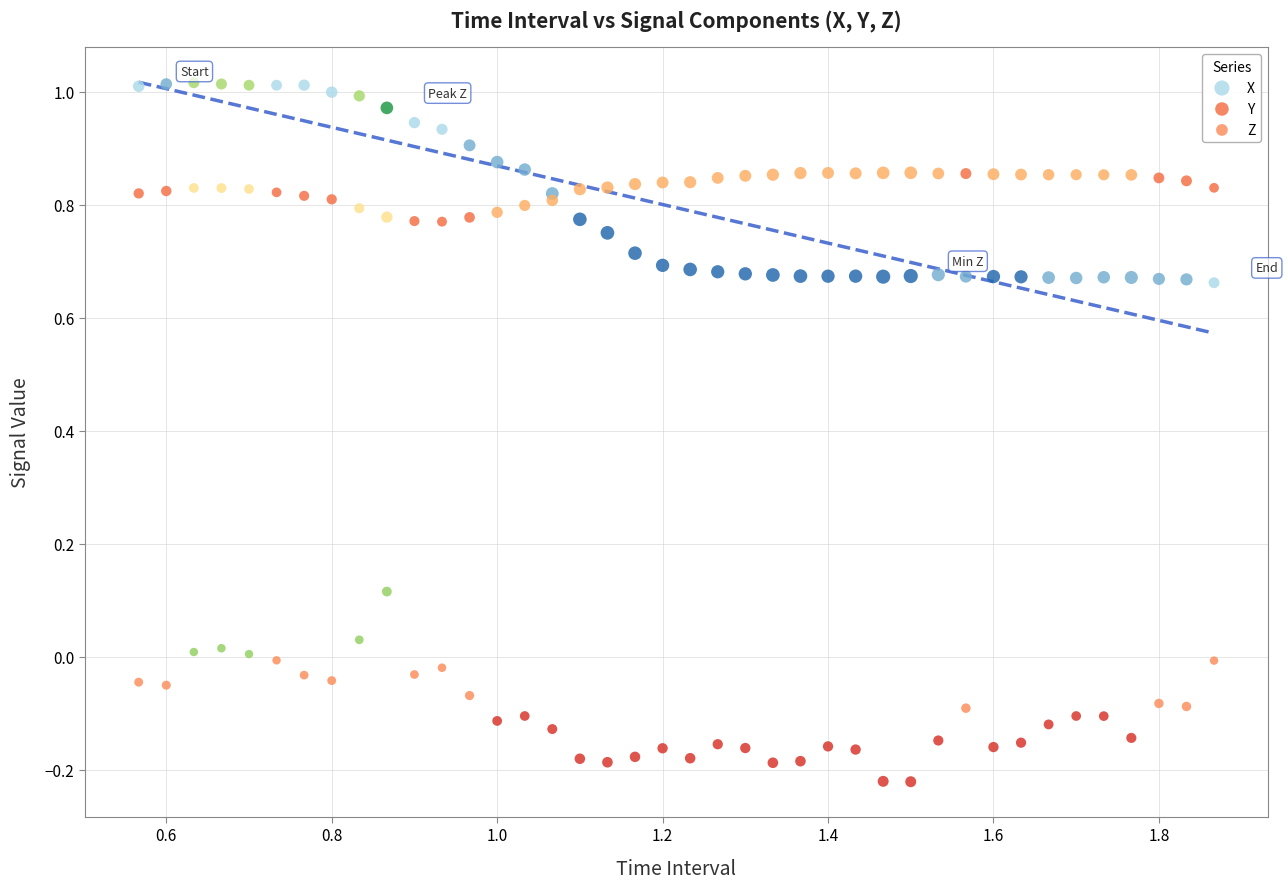

What is the X range (max minus min) for the scatter plot?

1.3